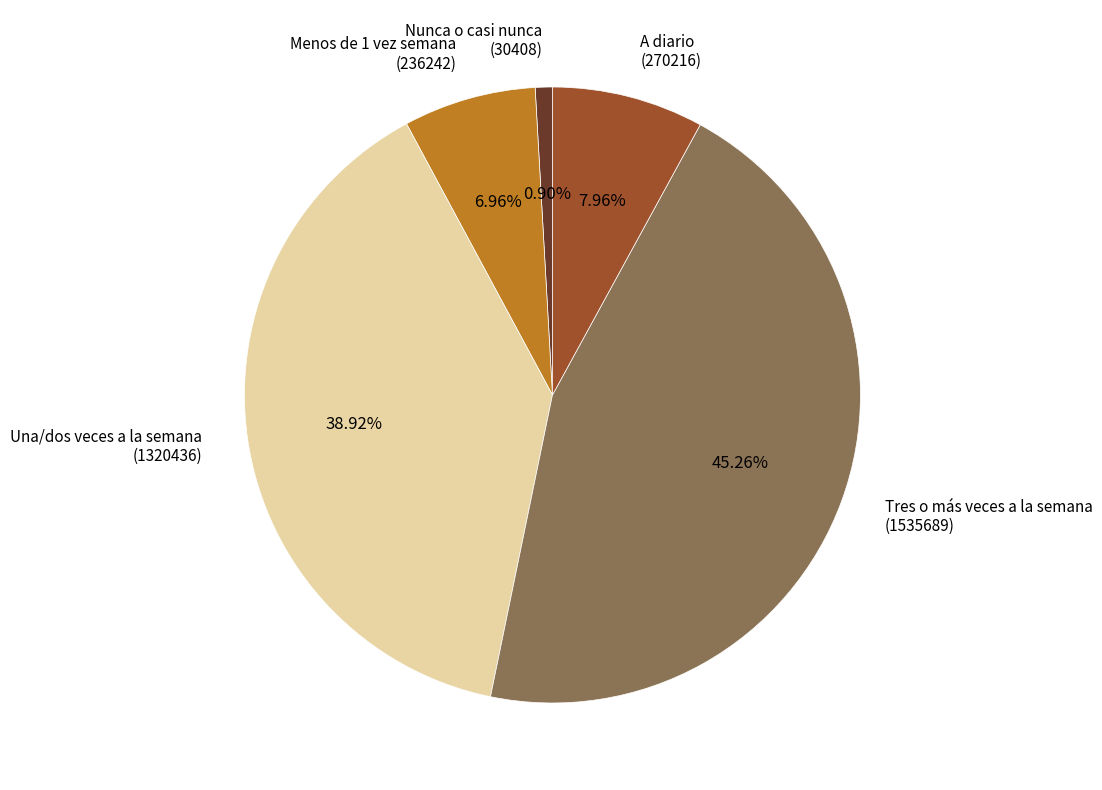

Count the number of slices in the pie.

5